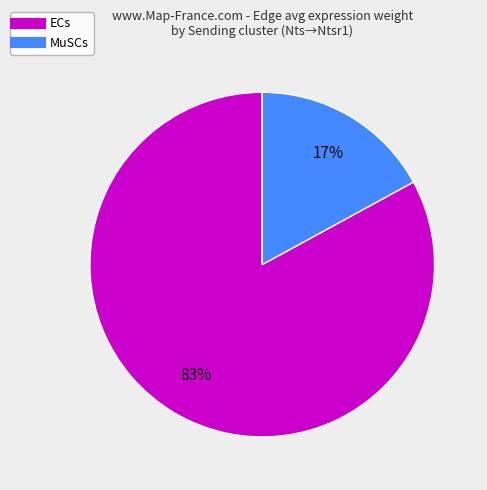

What is the largest slice in the pie chart?

ECs